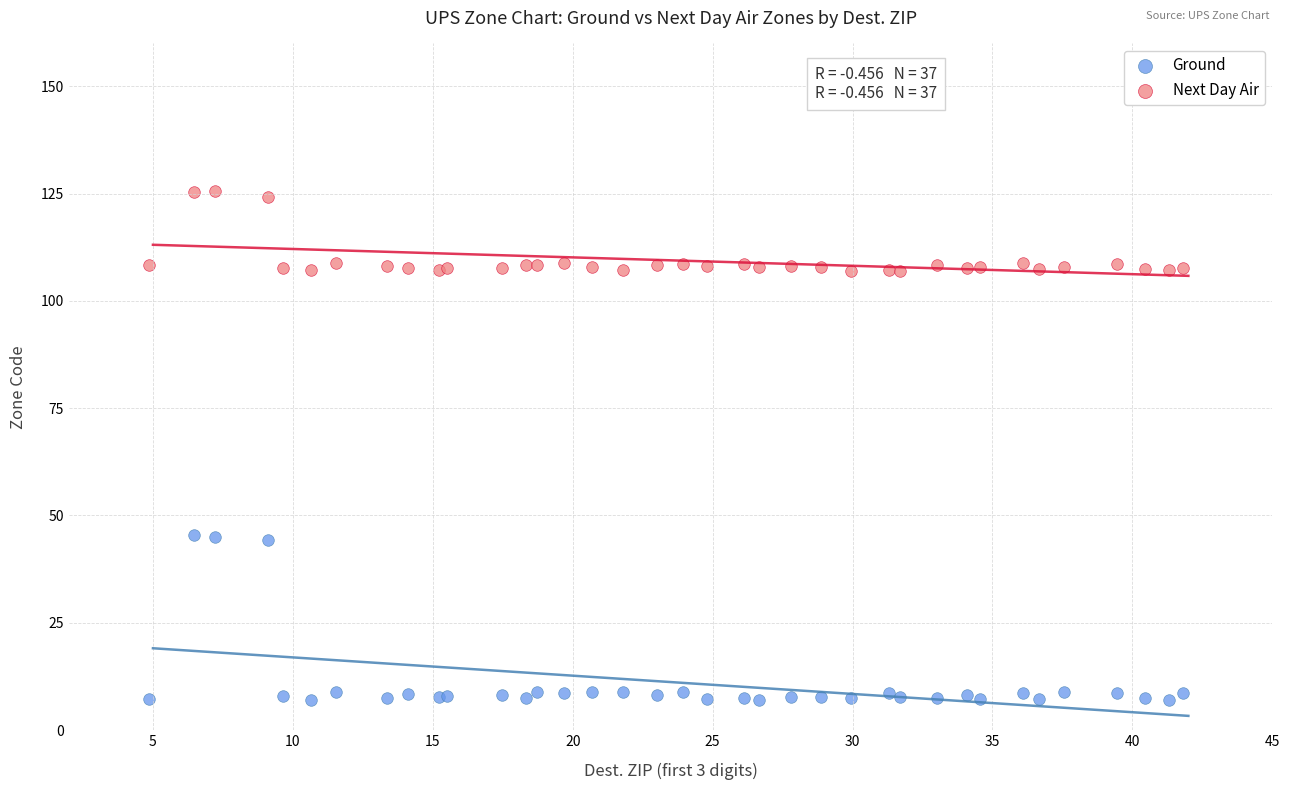

What are all the series names shown in the legend?

Ground, Next Day Air